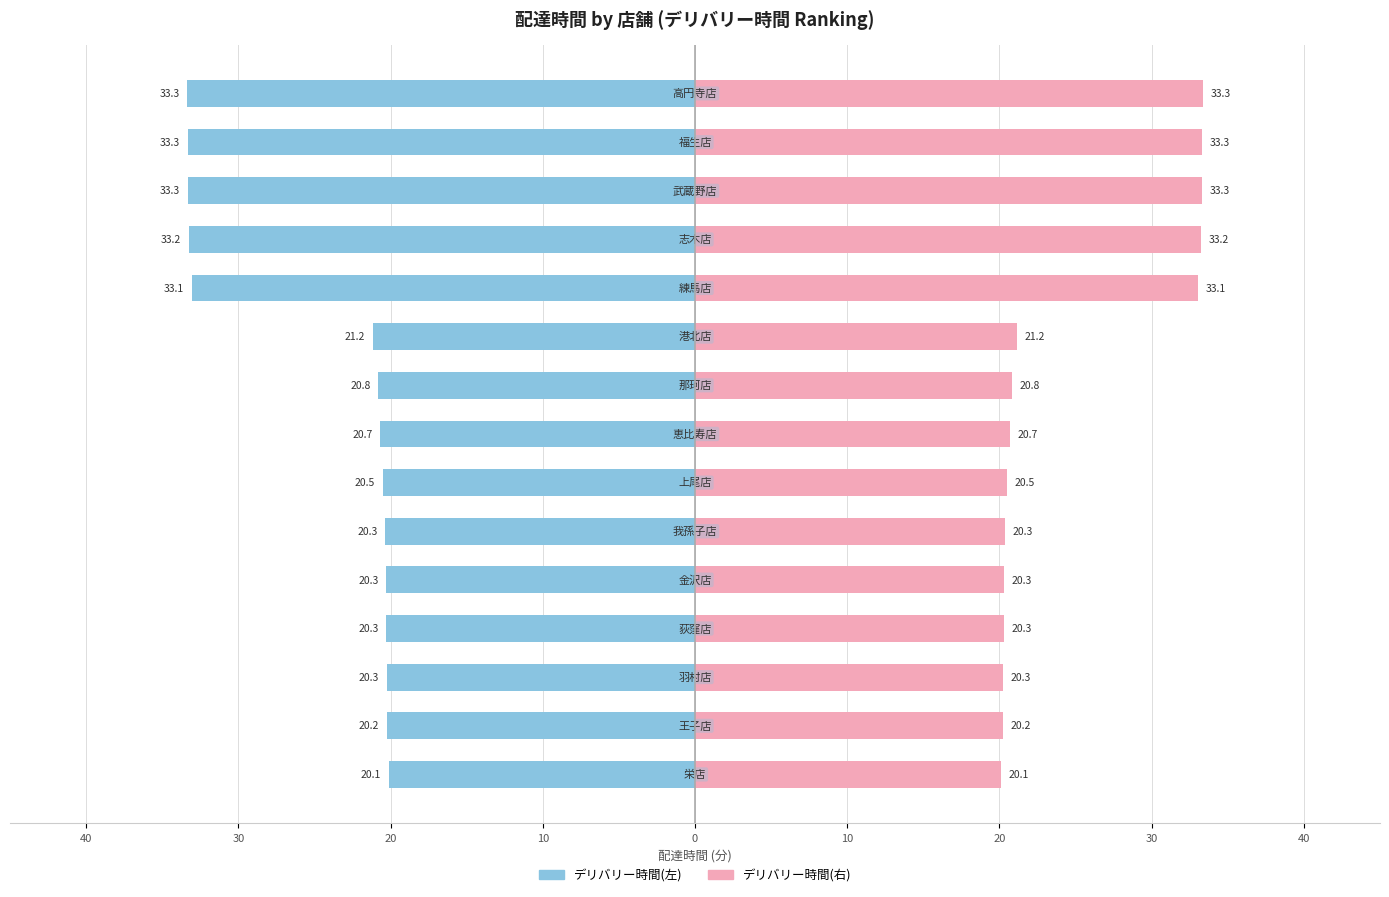

What are all the series names shown in the legend?

デリバリー時間(分), デリバリー時間(分)_2